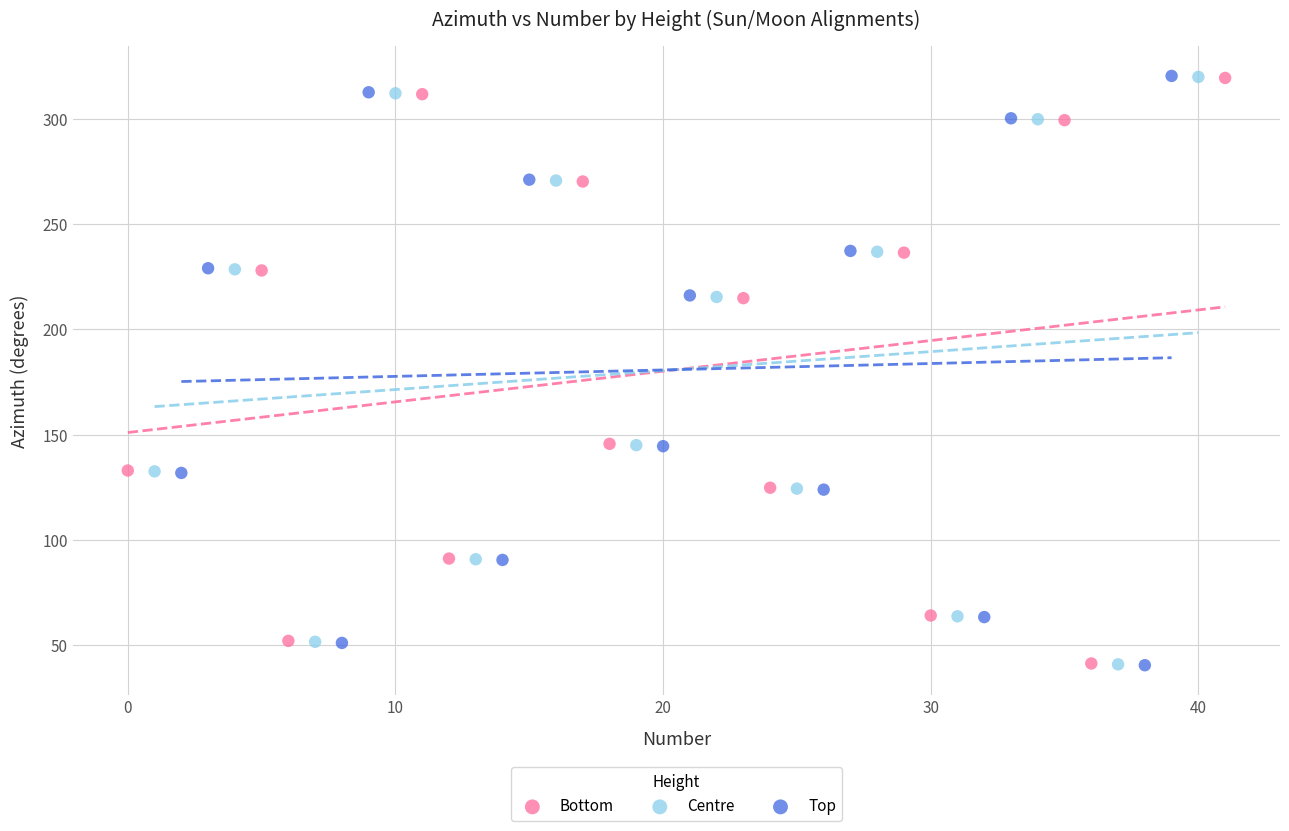

Which series has the widest spread of Y values?

Top